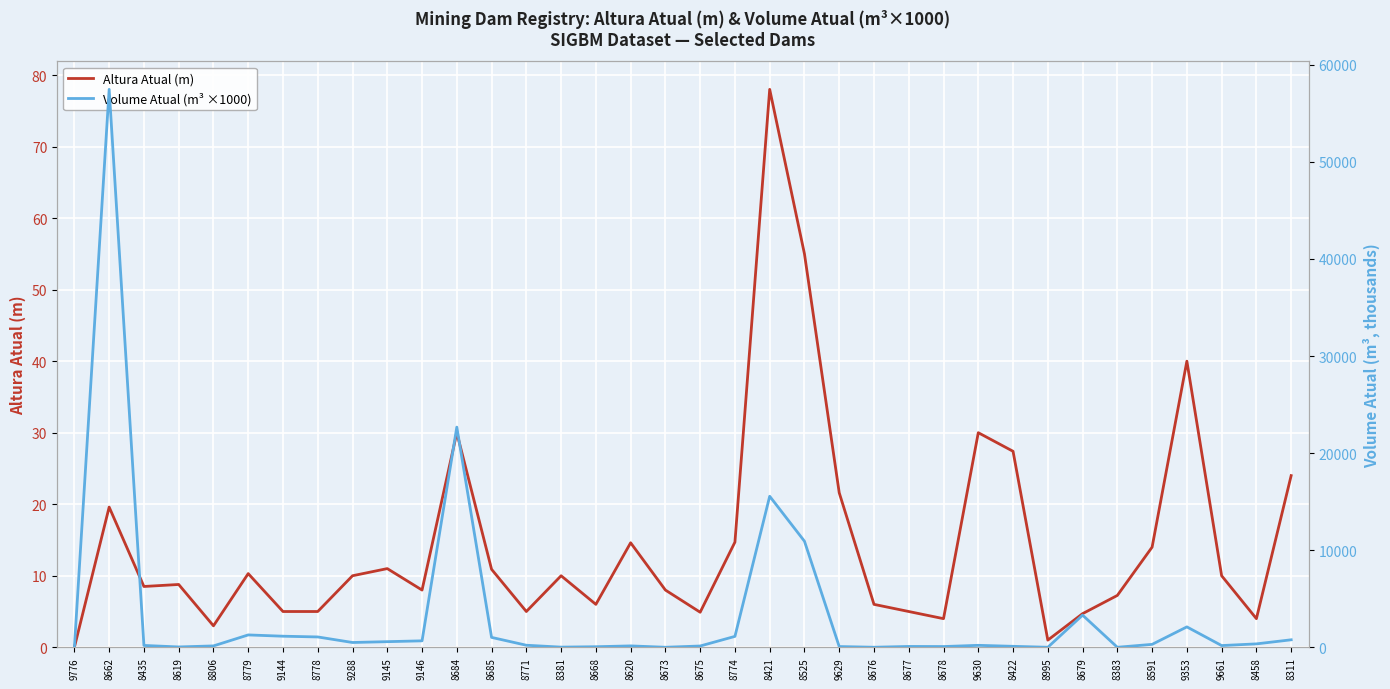

Between 8806 and 8525, which series saw the biggest shift?

Volume Atual (m³ ×1000)